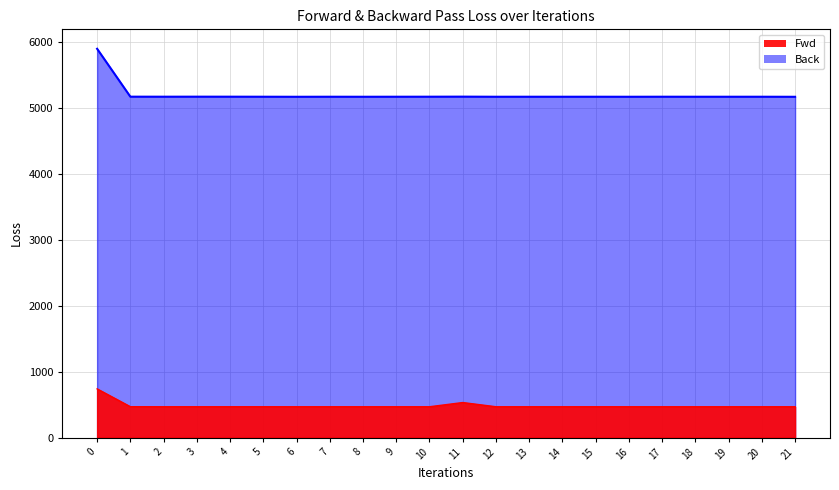

How many interior local valleys does the Fwd series have?

7